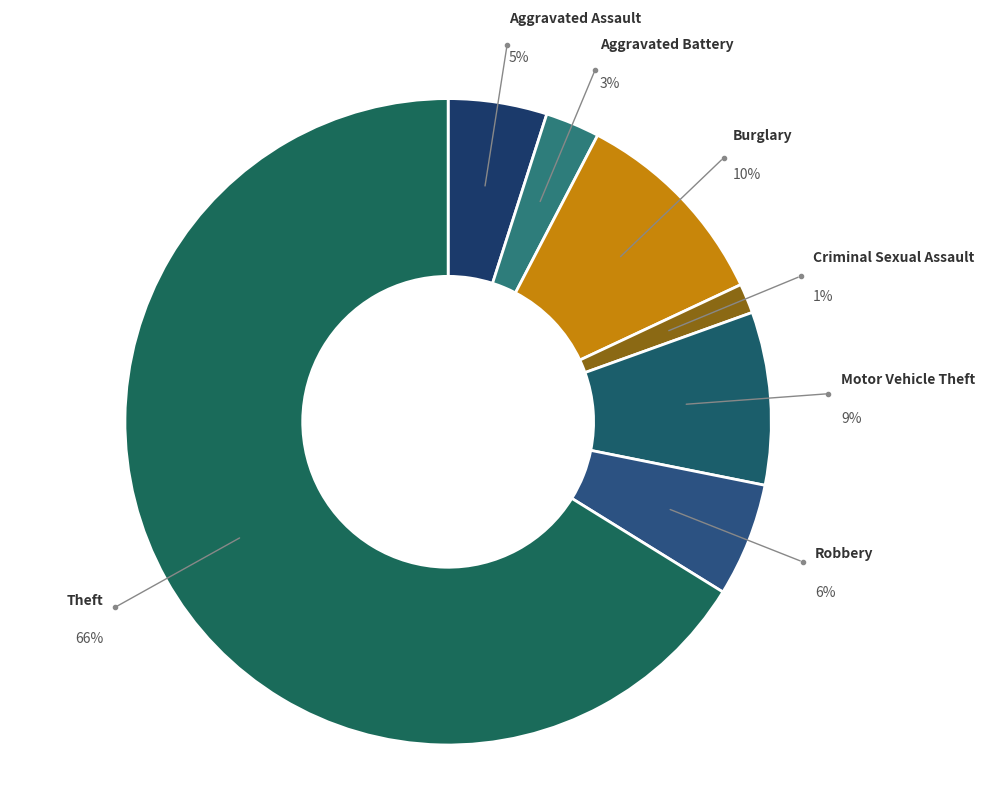

To the nearest percent, what is the average slice percentage?

14%